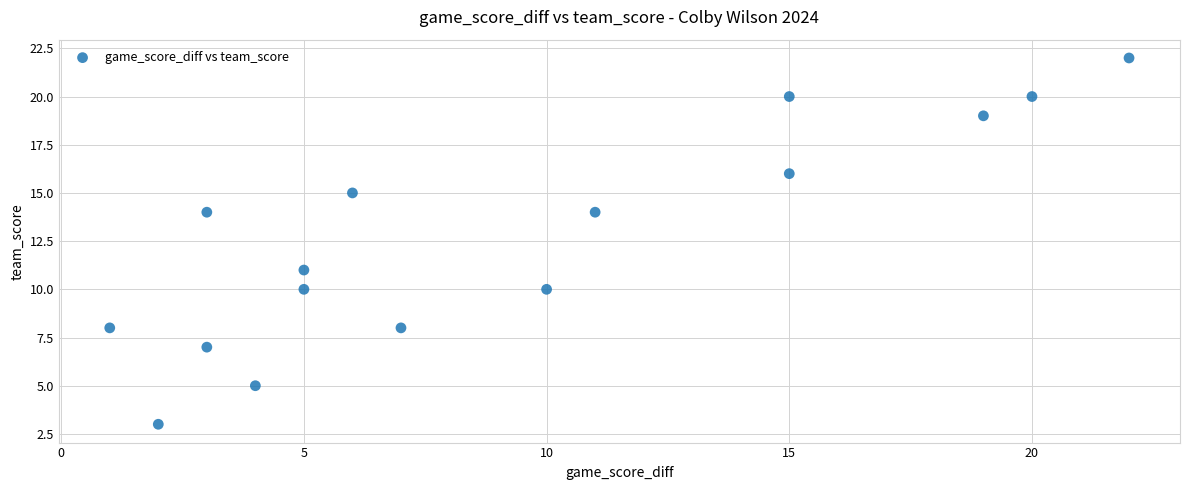

What is the range of X values (max minus min)?

21